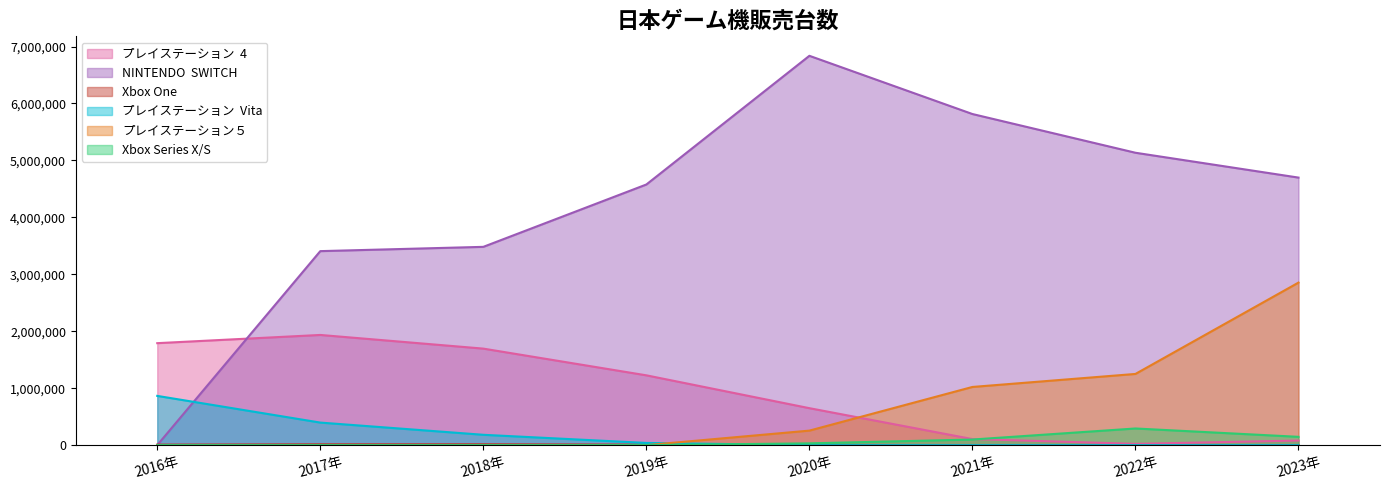

At 2017年, list the series in order from smallest to largest.

プレイステーション５, Xbox Series X/S, Xbox One, プレイステーション  Vita, プレイステーション  4, NINTENDO  SWITCH